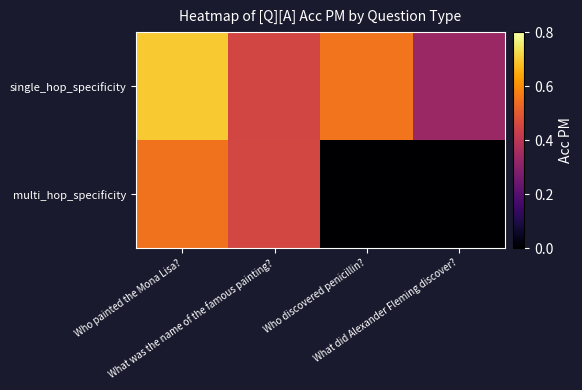

Which series has the largest total across all categories?

single_hop_specificity